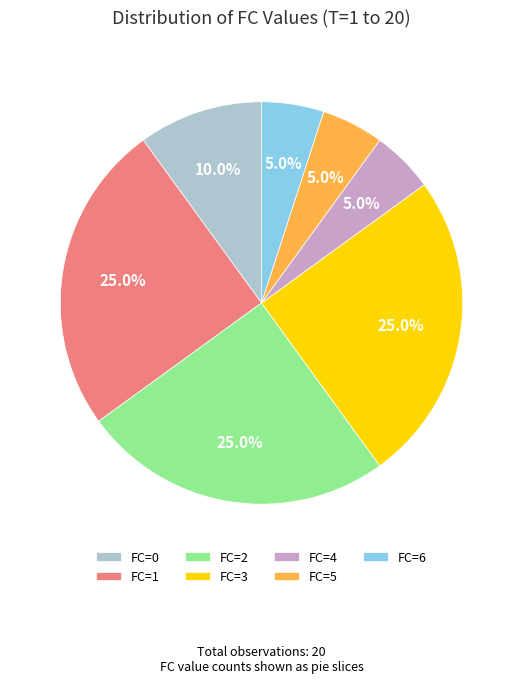

What percentage is NOT represented by FC=1?

75.0%